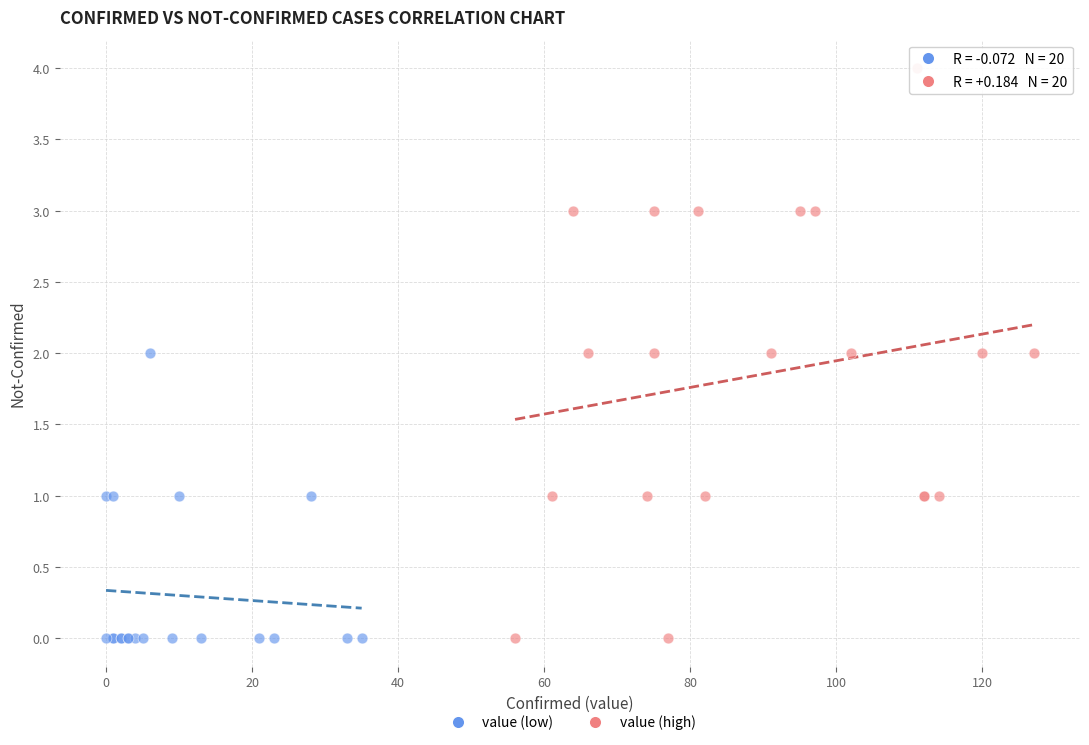

Which series has the largest Y range (max minus min)?

value (high)